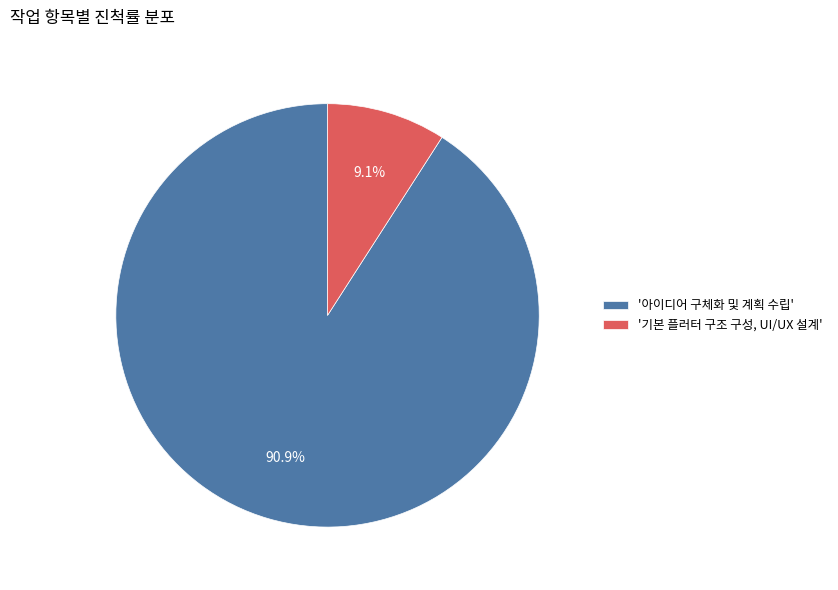

How many segments does this pie chart have?

2